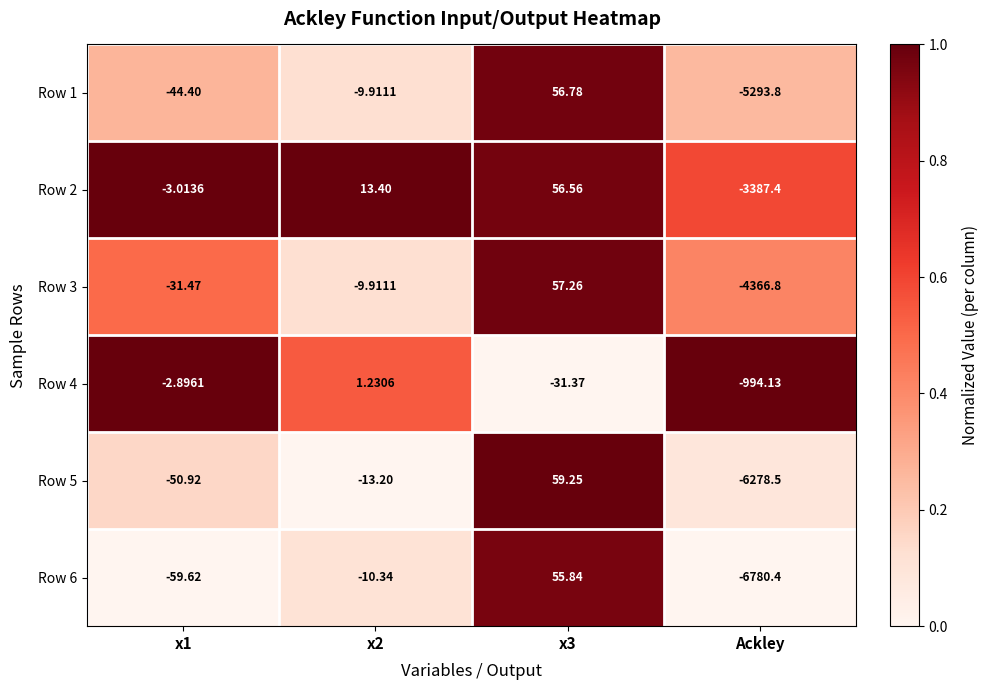

Which series has the largest total across all categories?

Row 4